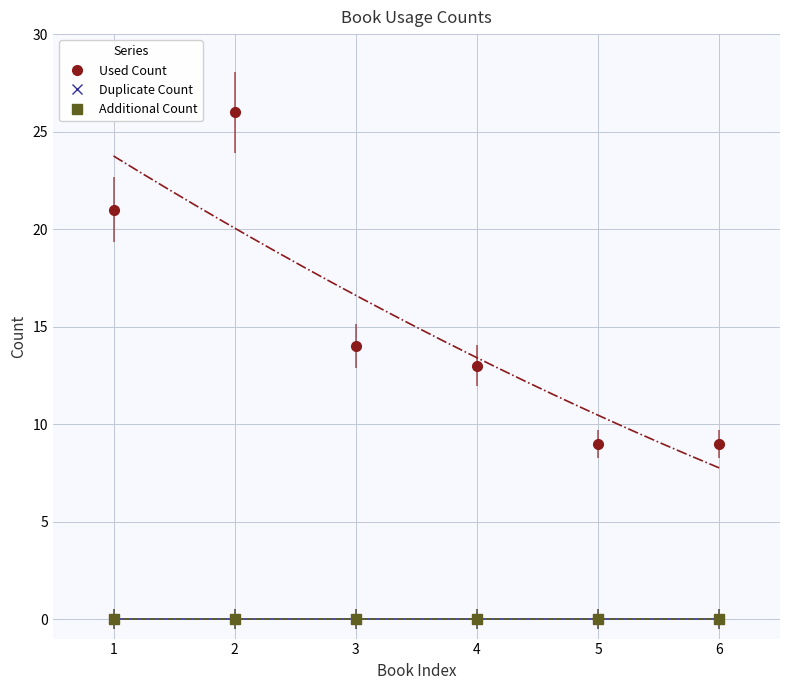

True or false: Duplicate Count has a value of 0 at 4.

True